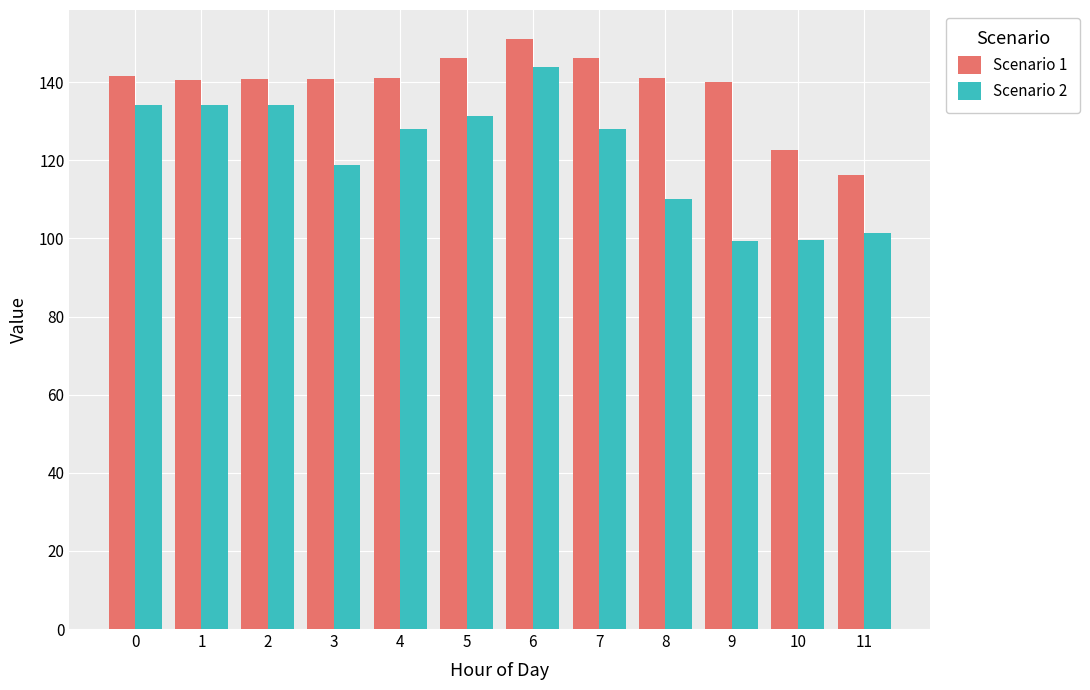

The value of Scenario 1 at 0 is 141.5. True or false?

True